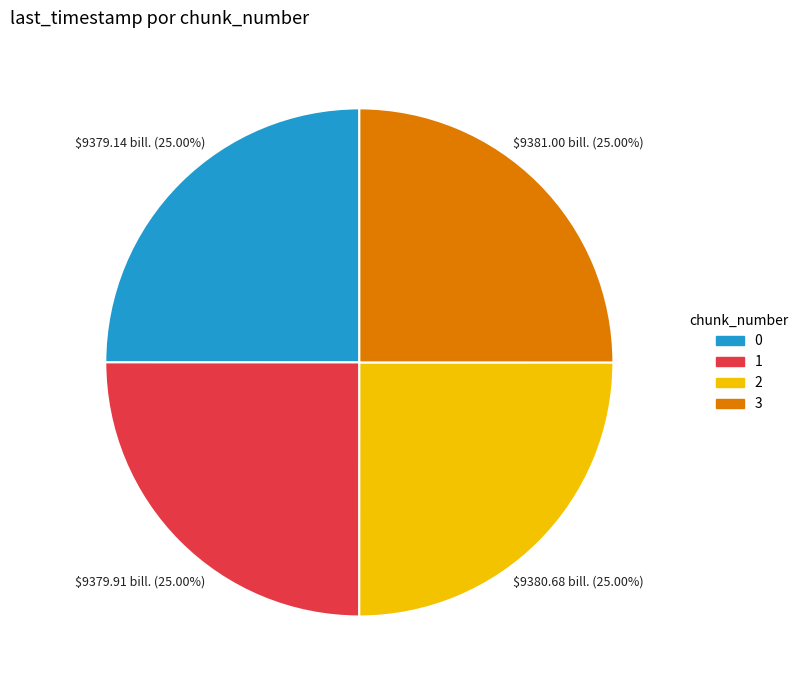

What percentage is the 2 slice, to the nearest percent?

25%